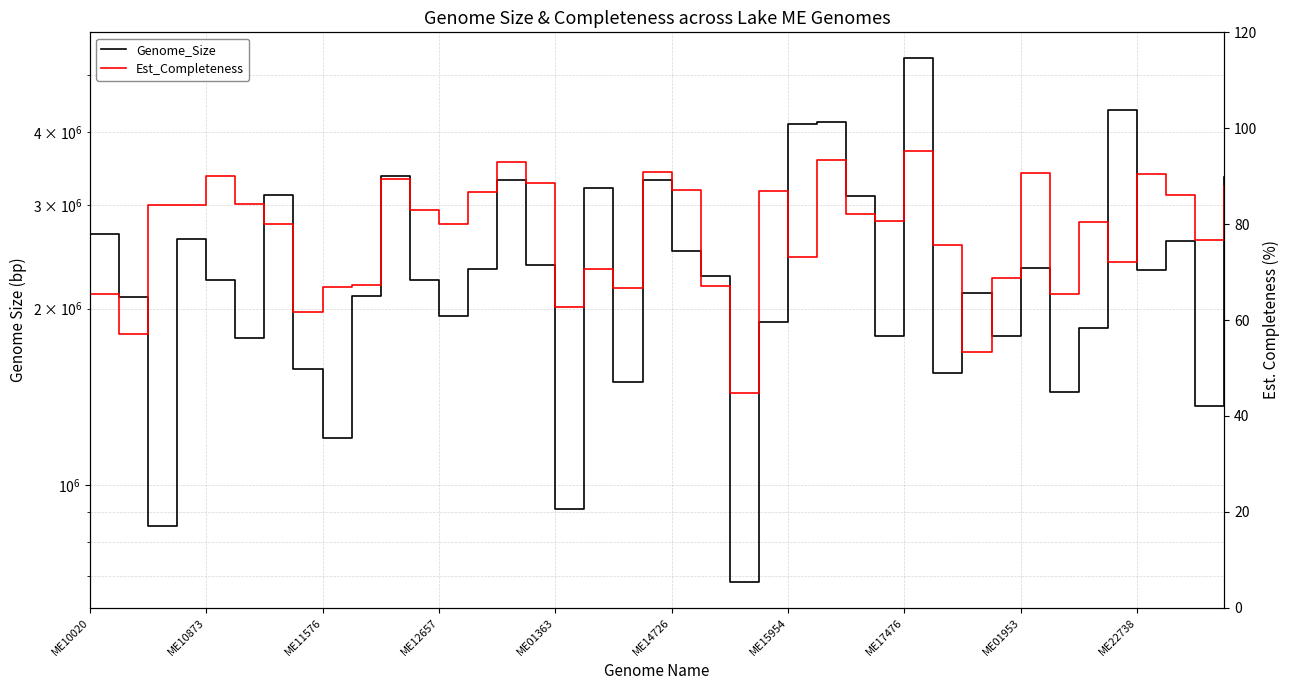

True or false: Genome_Size and Est_Completeness intersect in this chart.

False